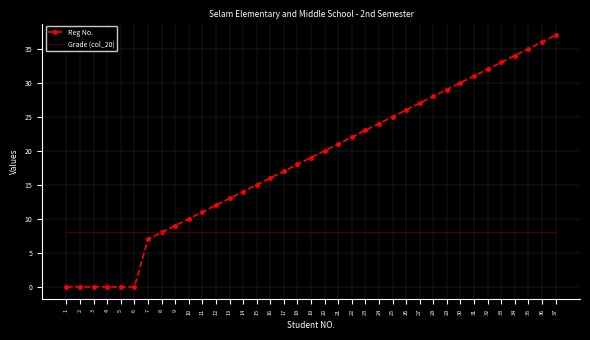

Which series has the largest range (max minus min)?

Reg No.